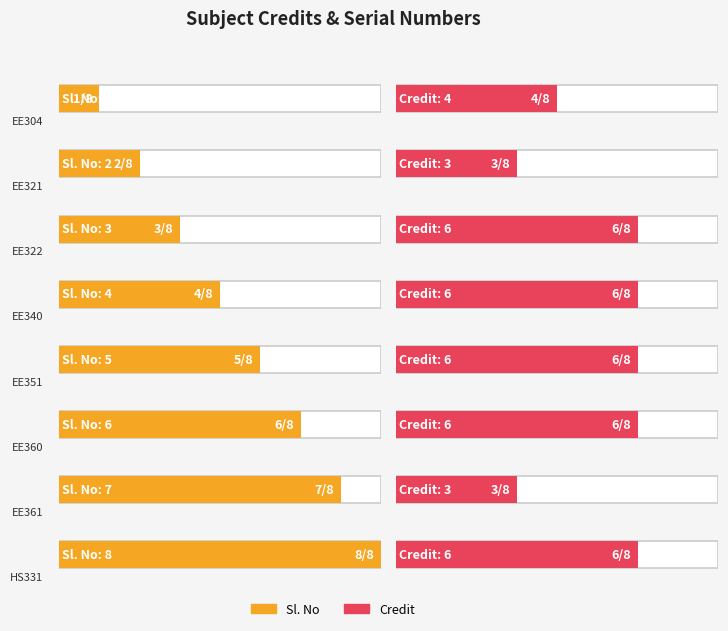

Reading left to right, transcribe all the data shown in this chart.

Sl. No: 1	2	3	4	5	6	7	8
Credit: 4	3	6	6	6	6	3	6